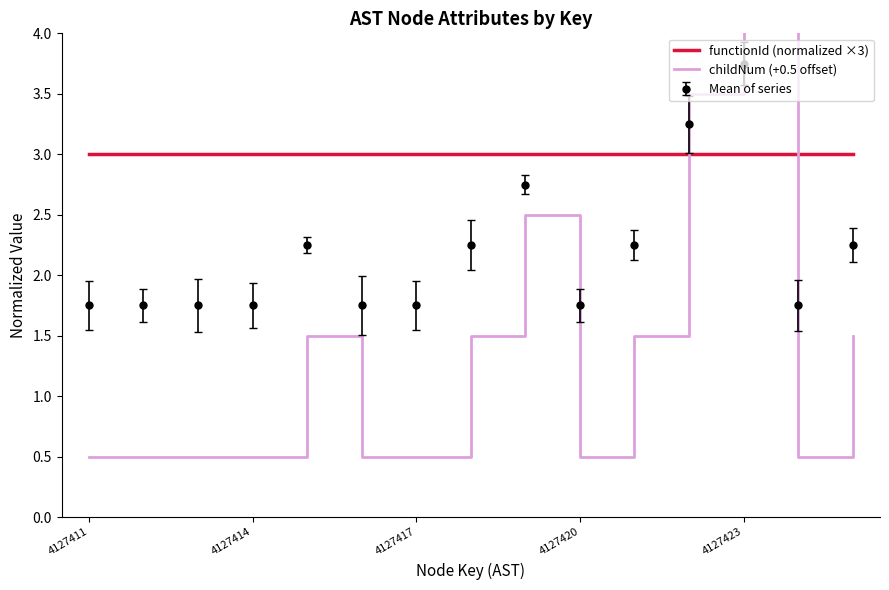

In childNum (+0.5 offset), how many points are higher than both neighbors (excluding endpoints)?

3